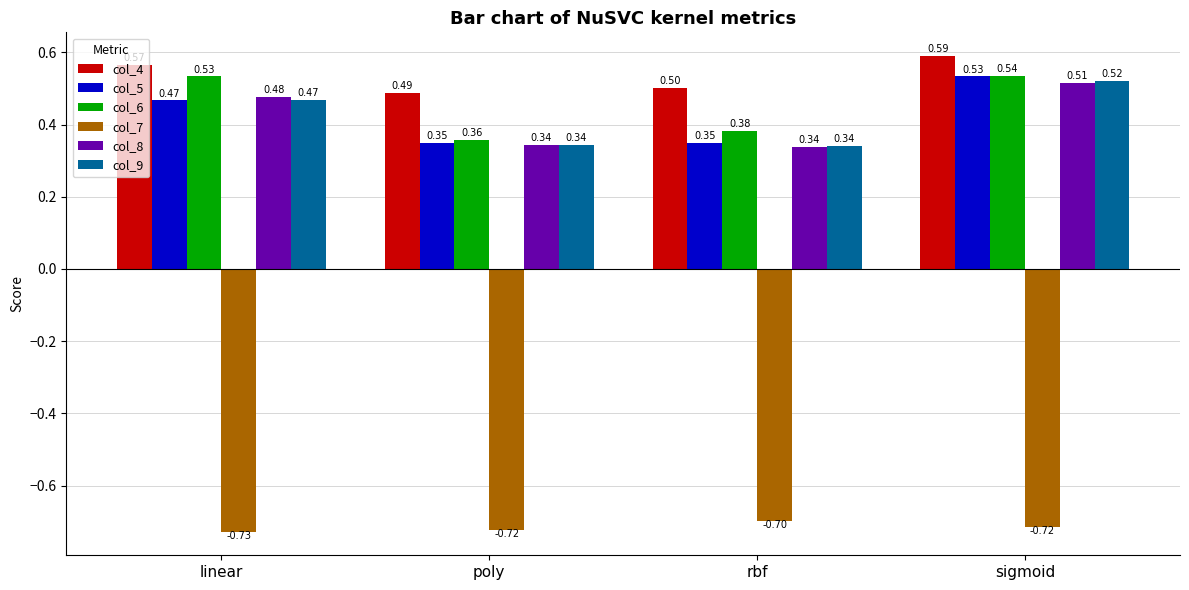

What are all the series names shown in the legend?

col_4, col_5, col_6, col_7, col_8, col_9